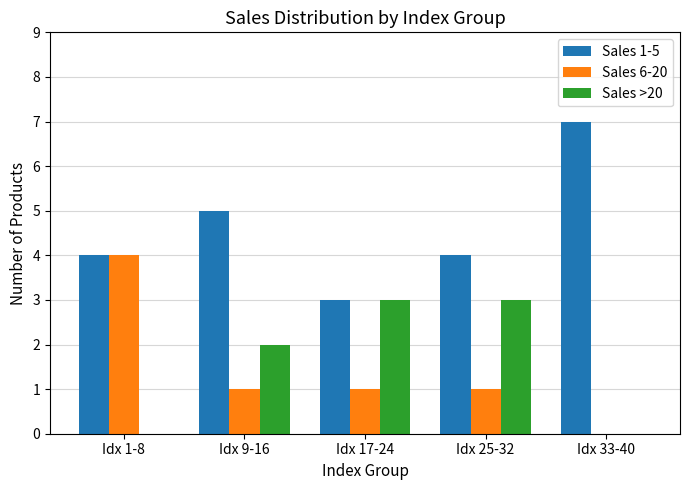

What is the highest value of the Sales >20 series?

3